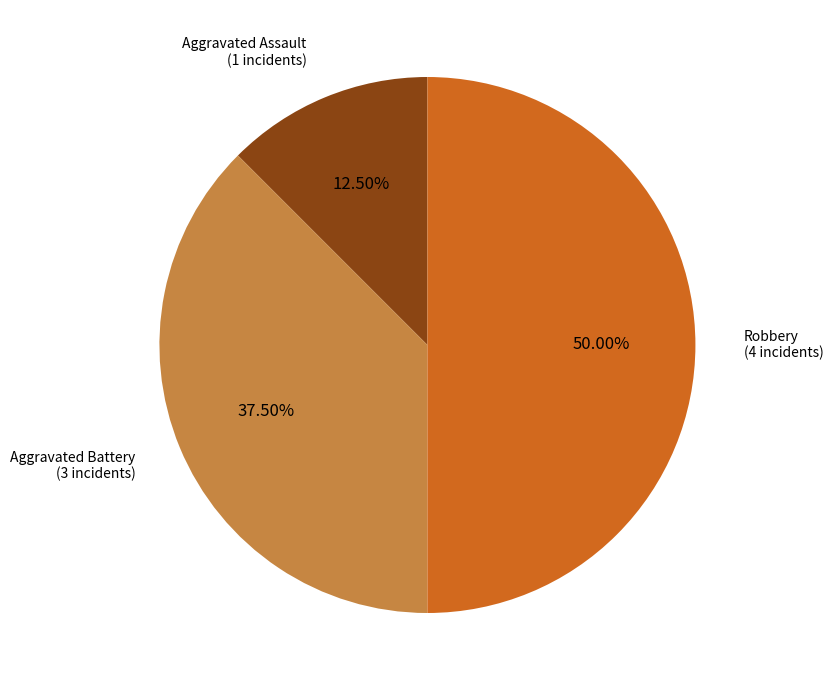

Which category has the biggest portion of the pie?

Robbery (4 incidents)